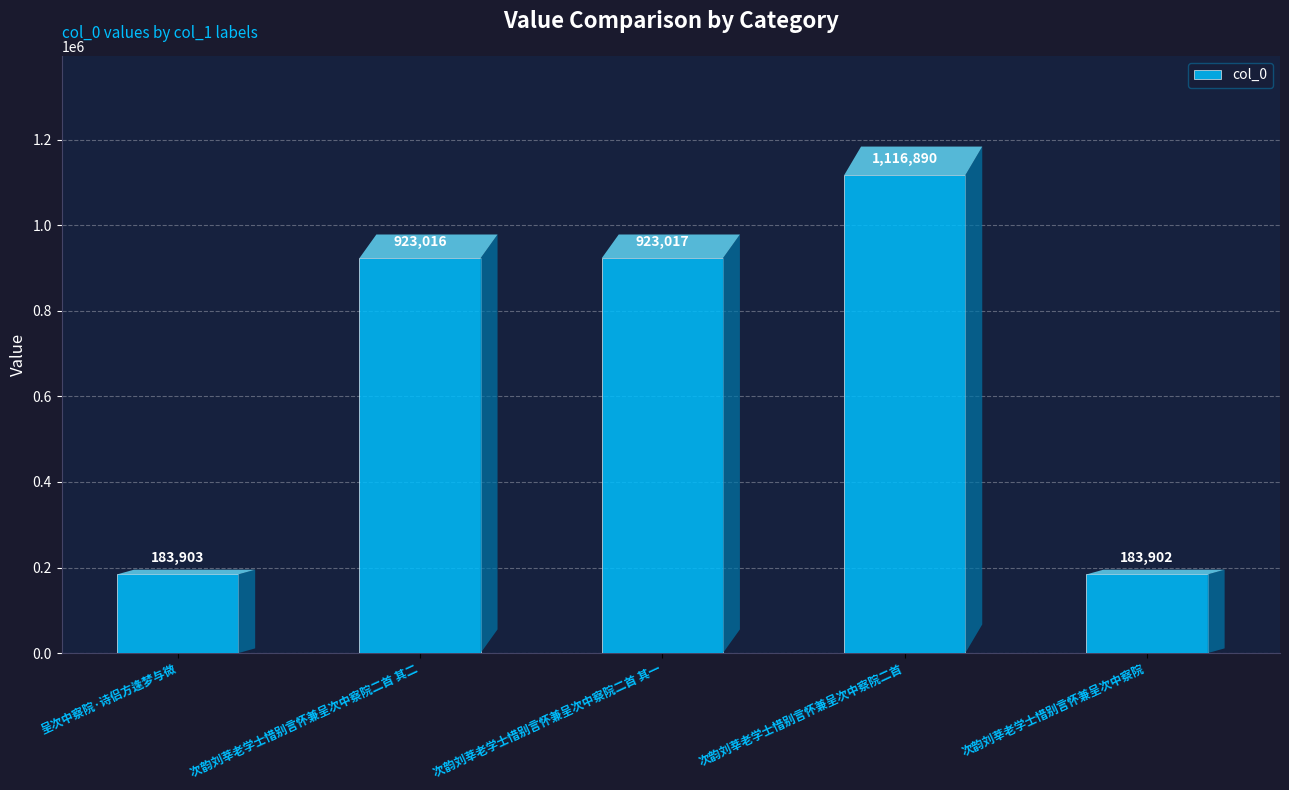

Where is the data nearest to the value 650396?

次韵刘莘老学士惜别言怀兼呈次中察院二首 其二